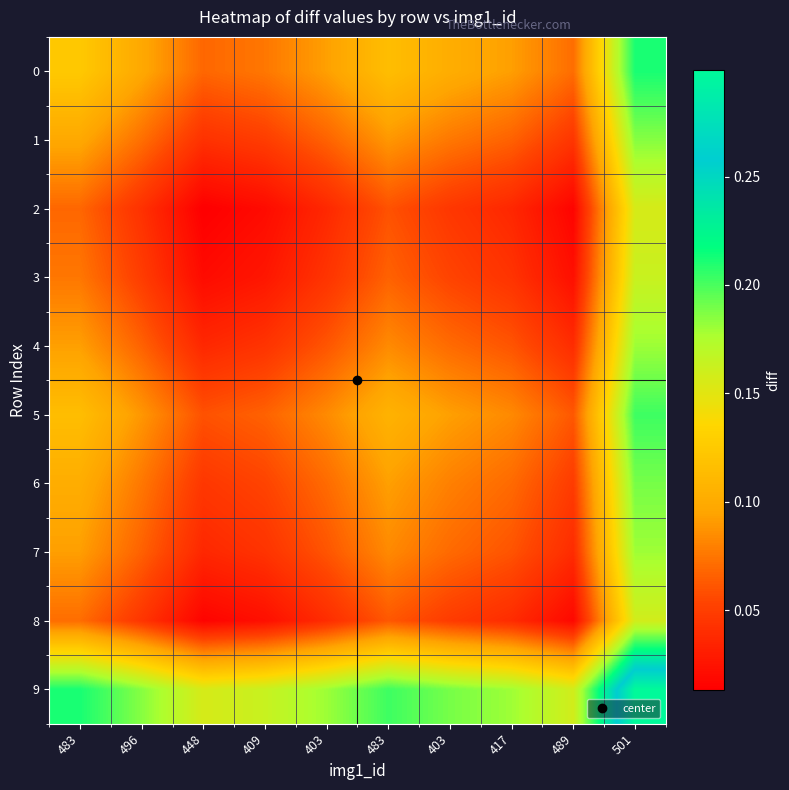

Which has a higher value, 483 or 496?

483